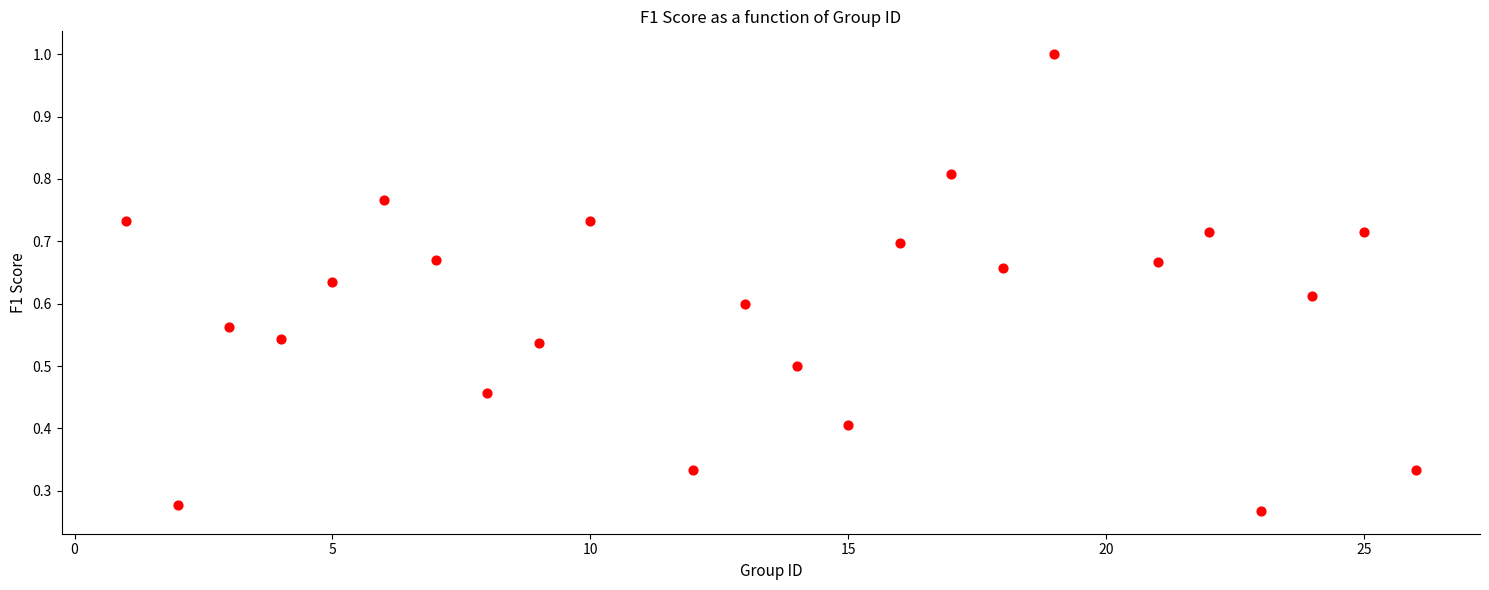

What is the range of X values (max minus min)?

25.0